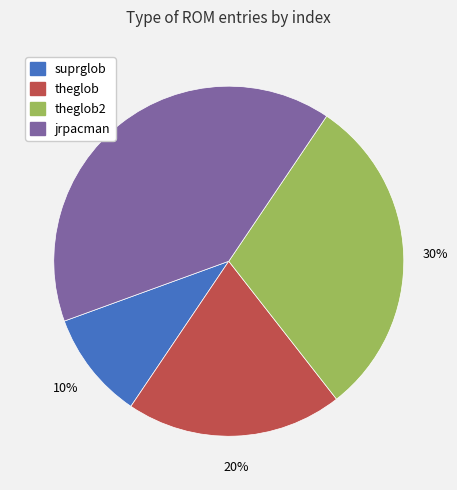

Does any single category account for the majority?

No